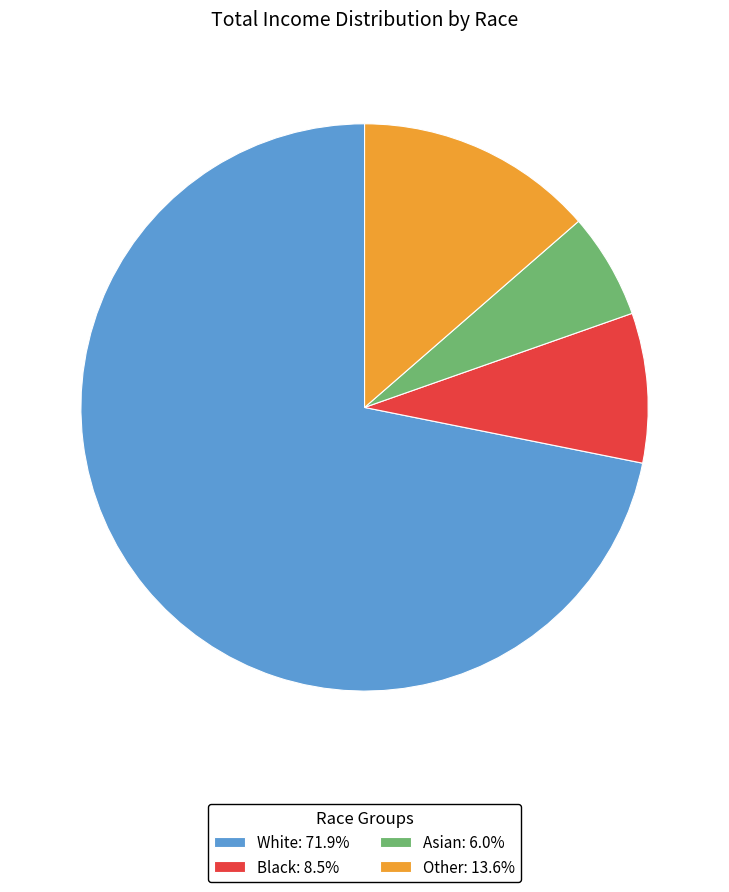

What is the smallest slice in the pie chart?

Asian